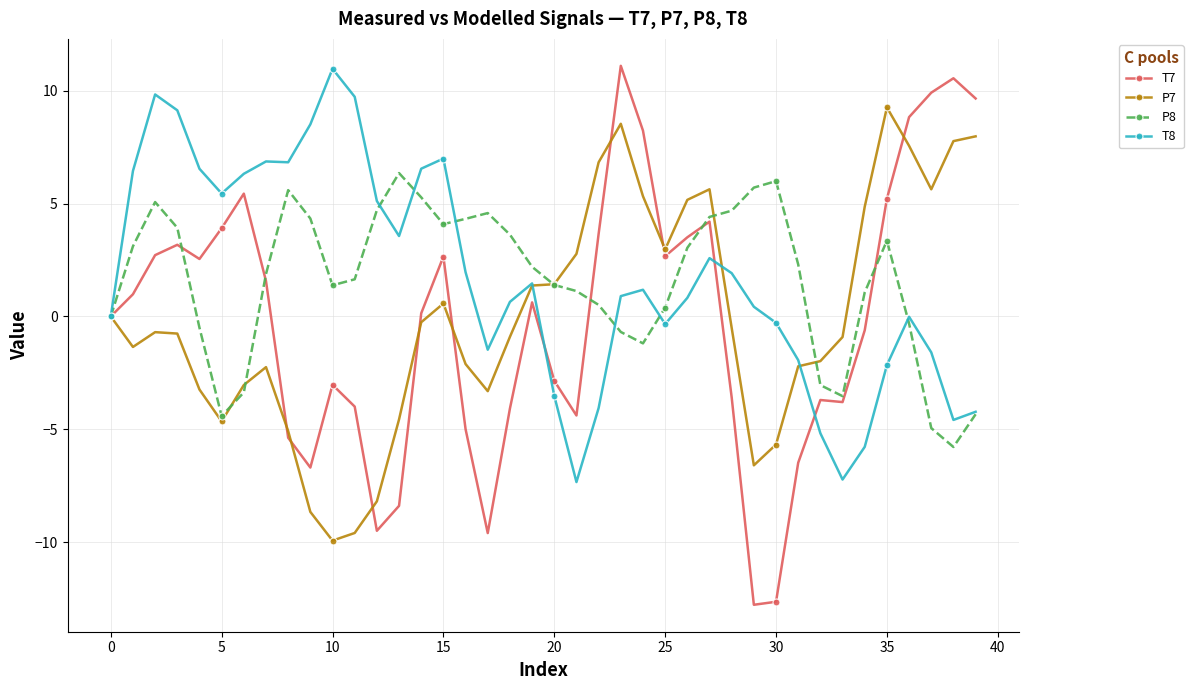

What is the lowest value of the P8 series?

-5.8